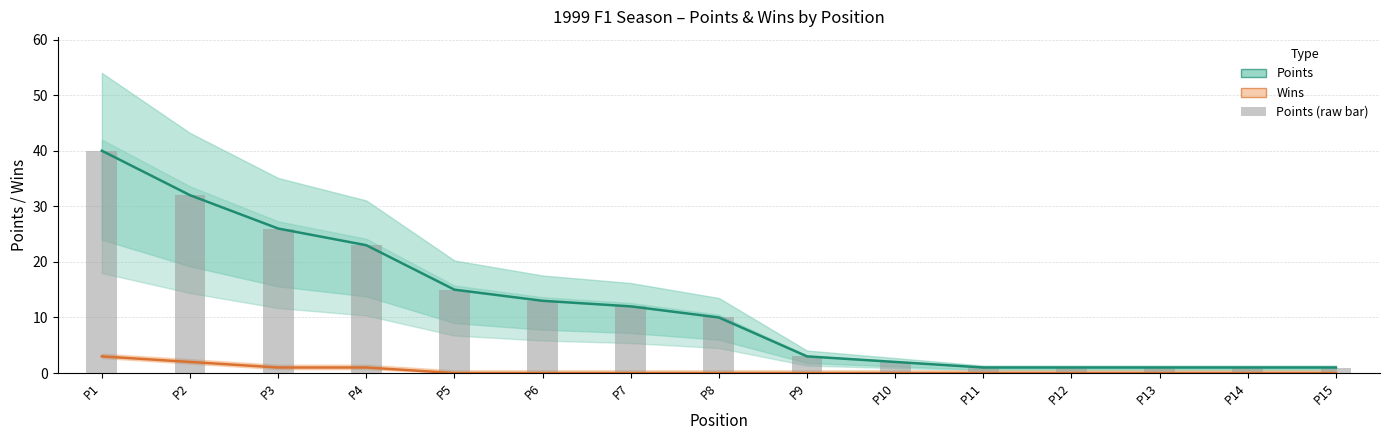

Reading left to right, what are all the values shown in this chart?

Points: 40	32	26	23	15	13	12	10	3	2	1	1	1	1	1
Wins: 3	2	1	1	0	0	0	0	0	0	0	0	0	0	0
Points (bar): 40	32	26	23	15	13	12	10	3	2	1	1	1	1	1